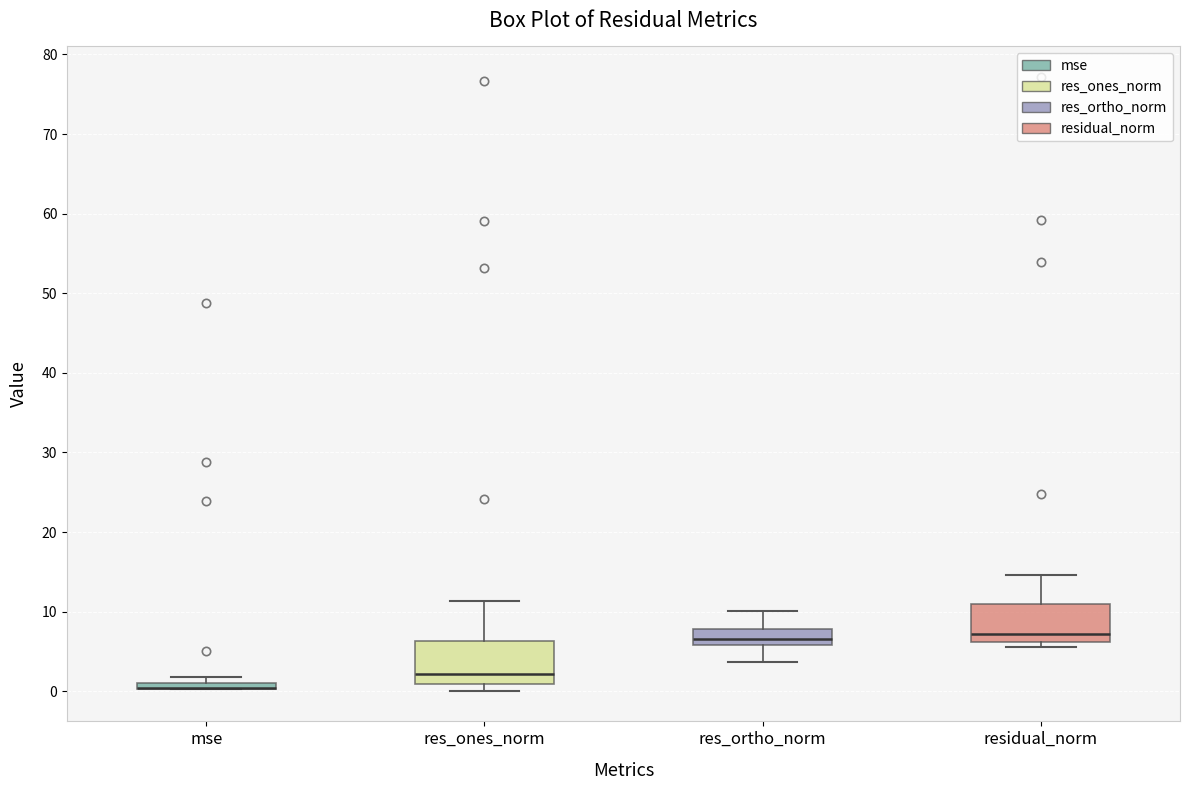

Where is the lower edge of the box for residual_norm on the y-axis? The values are not printed on the chart, so give them approximately, as read against the axis.

6